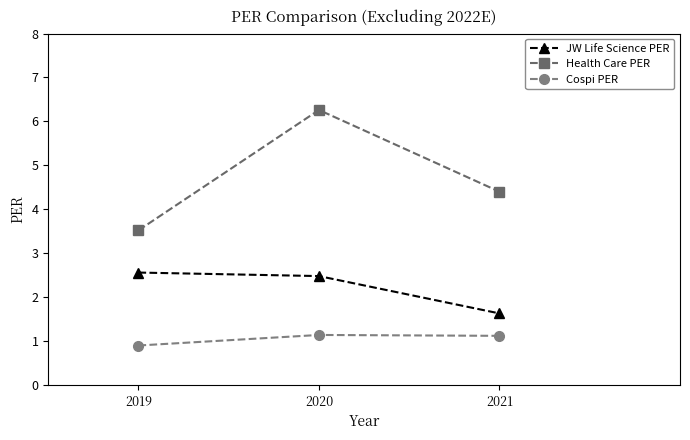

Where does the Cospi PER series first go above 1?

2020